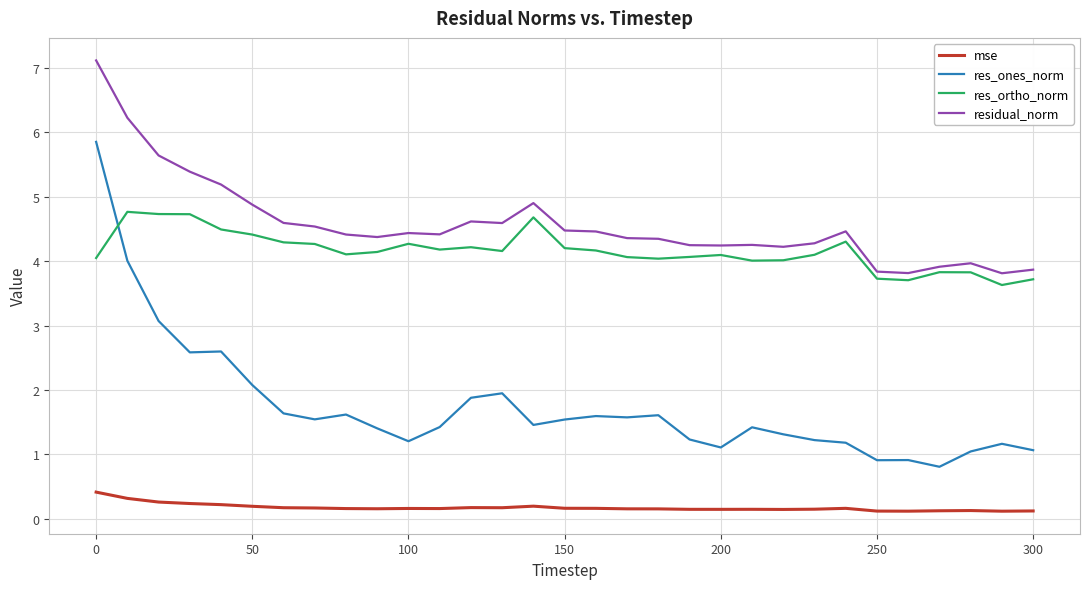

True or false: mse and residual_norm intersect in this chart.

False